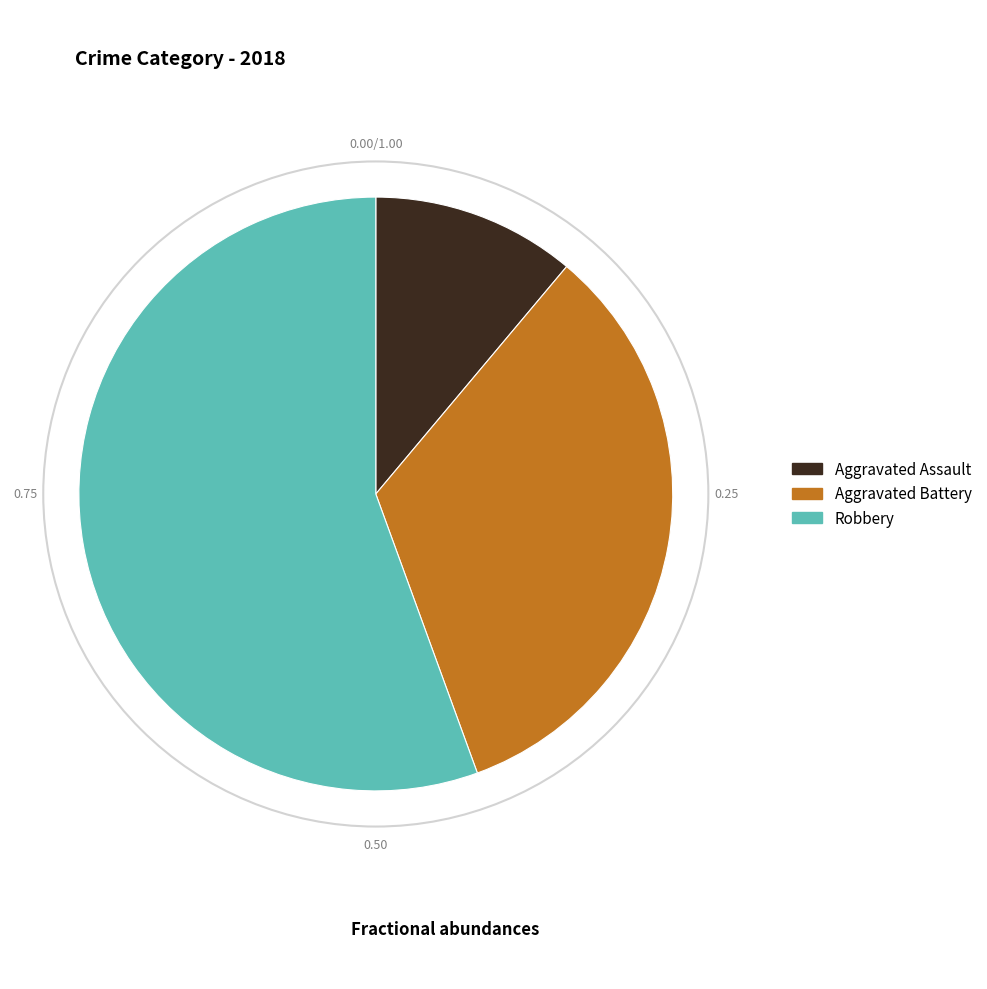

Does any single category account for the majority?

Yes